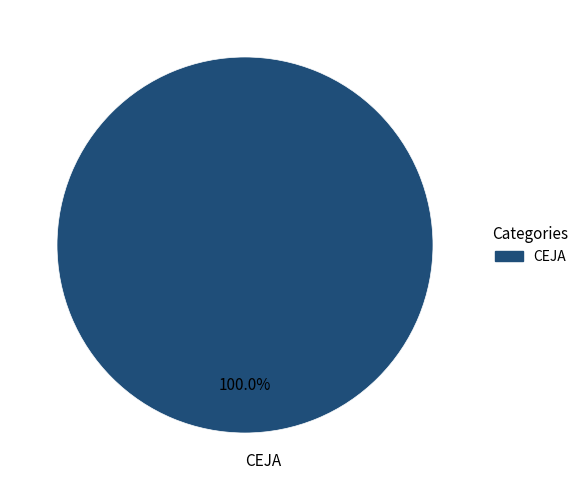

Is there a majority slice in this chart?

Yes